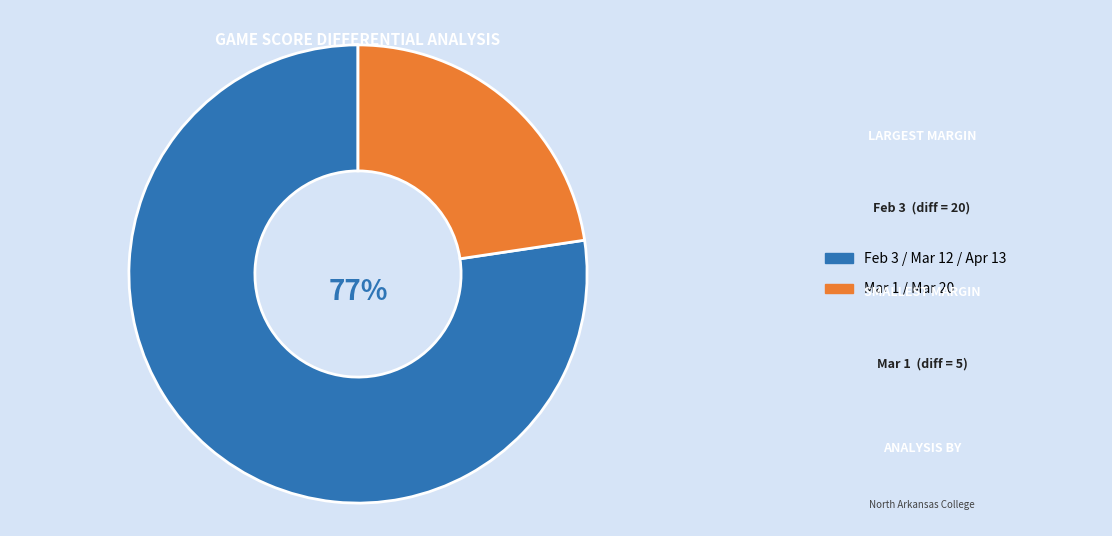

Does any single category account for the majority?

Yes